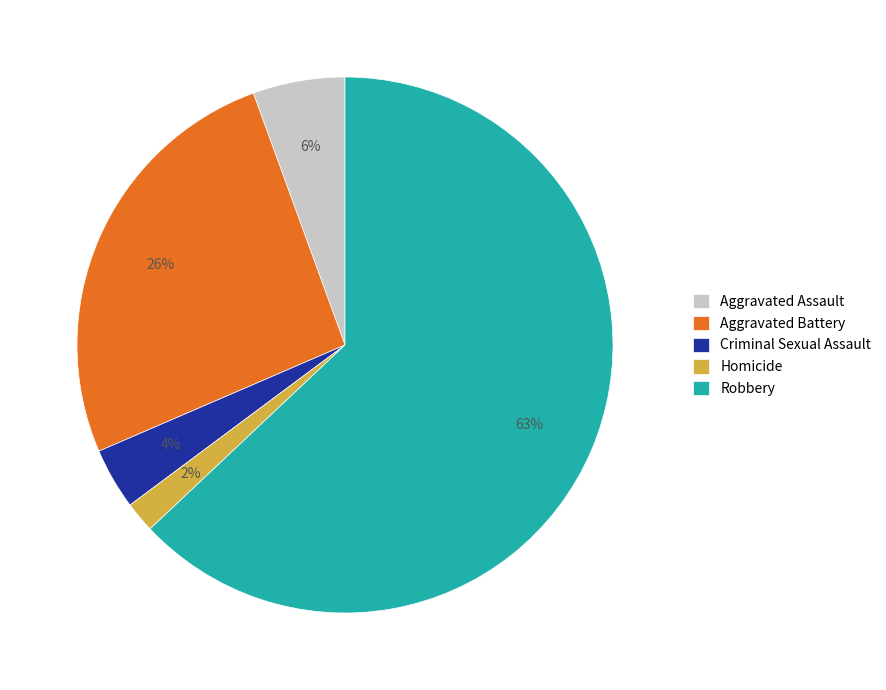

How many segments does this pie chart have?

5